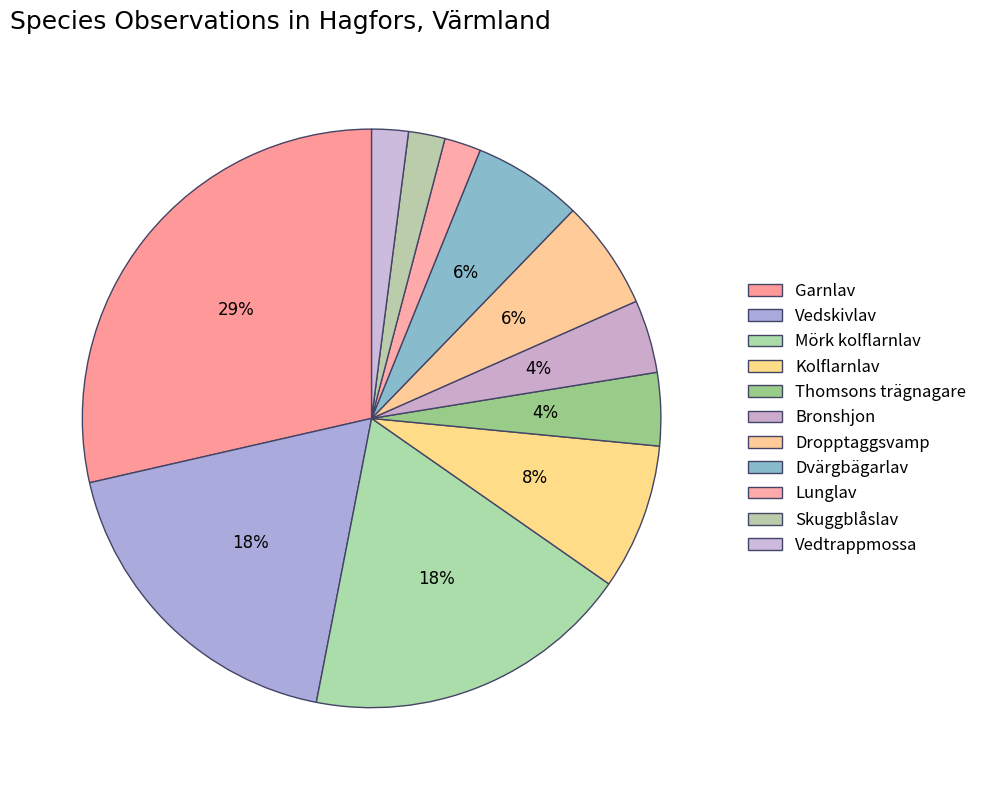

What is the ratio of the value at Vedtrappmossa to the value at Lunglav?

1.0